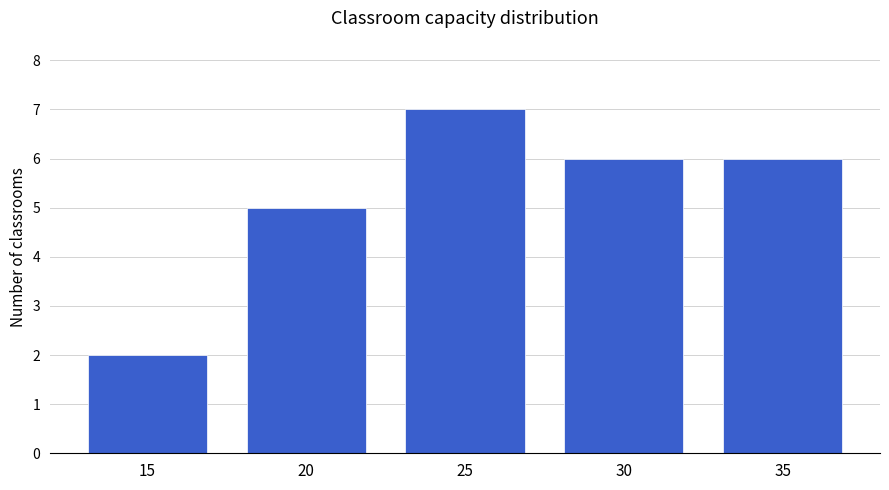

How many values are between 5 and 6?

3